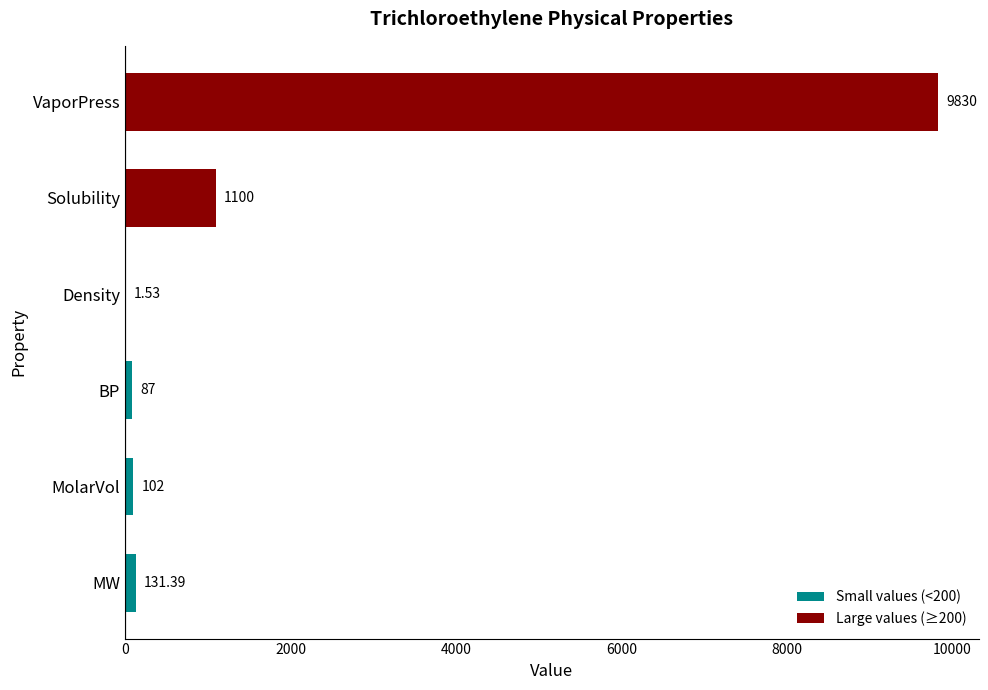

How many series are shown in this chart?

1